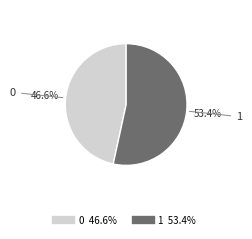

Rank the categories by value from highest to lowest.

1, 0